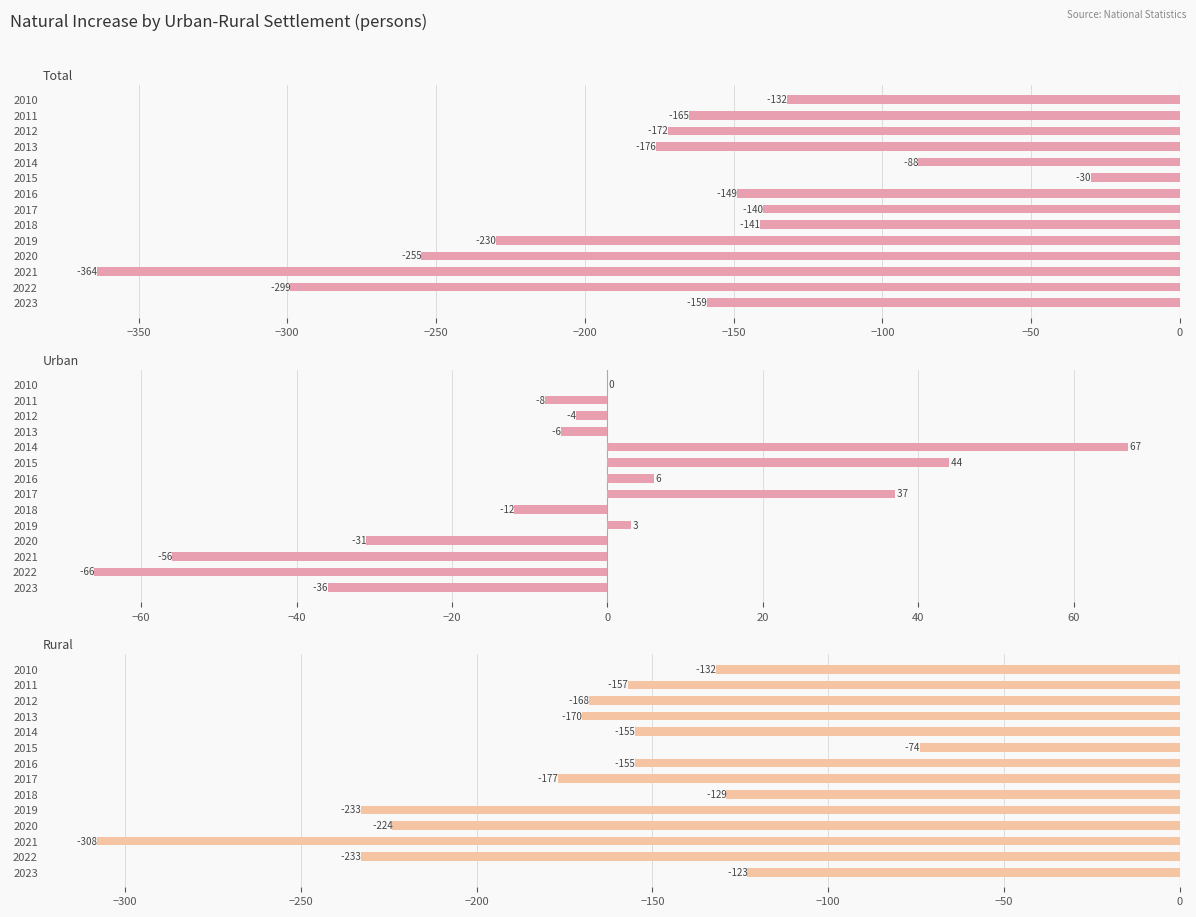

Reading left to right, transcribe all the data shown in this chart.

Total: -132	-165	-172	-176	-88	-30	-149	-140	-141	-230	-255	-364	-299	-159
Urban: 0	-8	-4	-6	67	44	6	37	-12	3	-31	-56	-66	-36
Rural: -132	-157	-168	-170	-155	-74	-155	-177	-129	-233	-224	-308	-233	-123